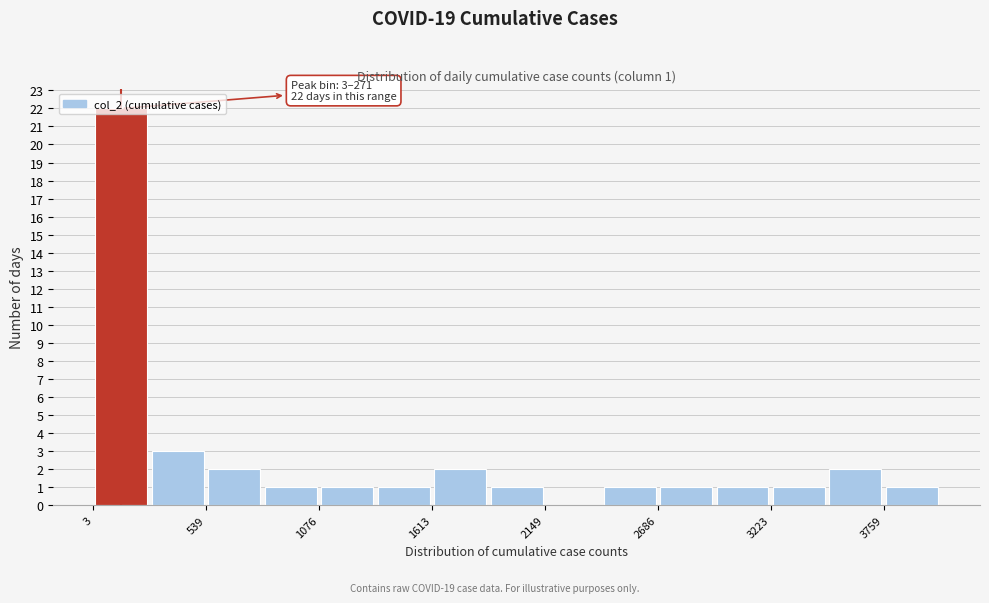

Read against the x-axis, roughly where is the centre of the tallest bar?

100